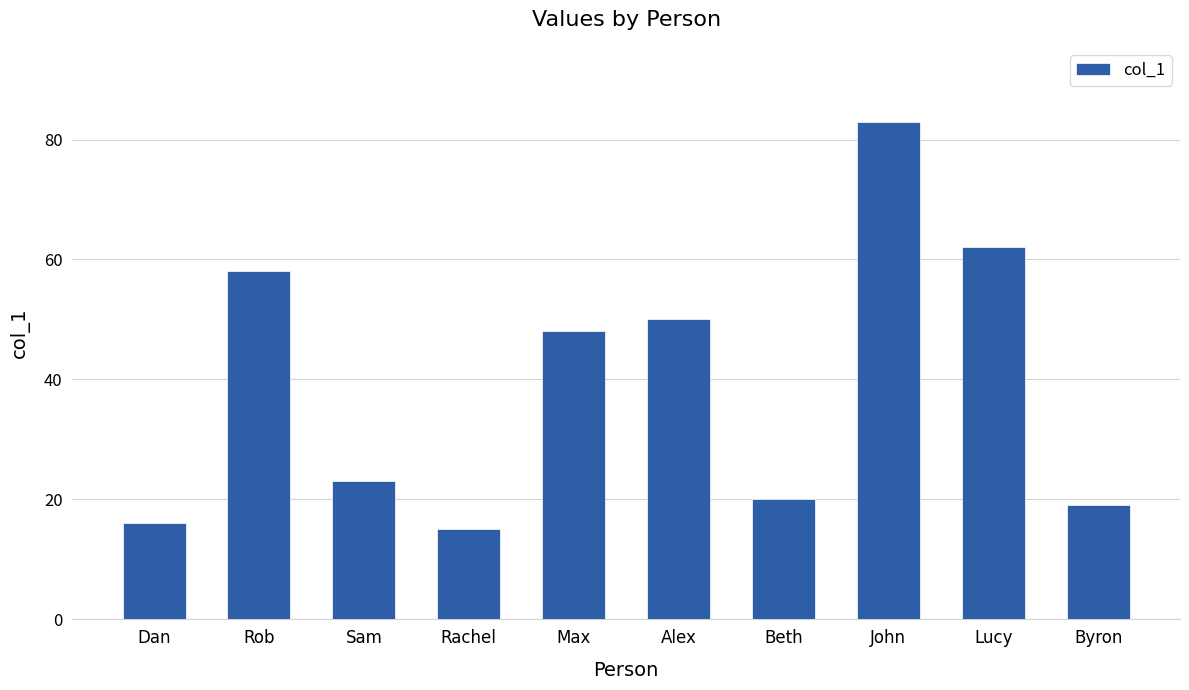

Where does the data first go above 48?

Rob